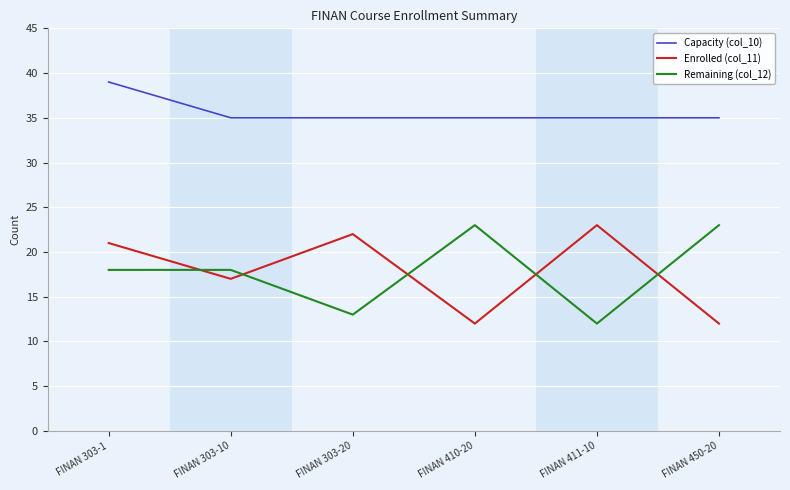

How many interior local valleys does the Enrolled (col_11) series have?

2